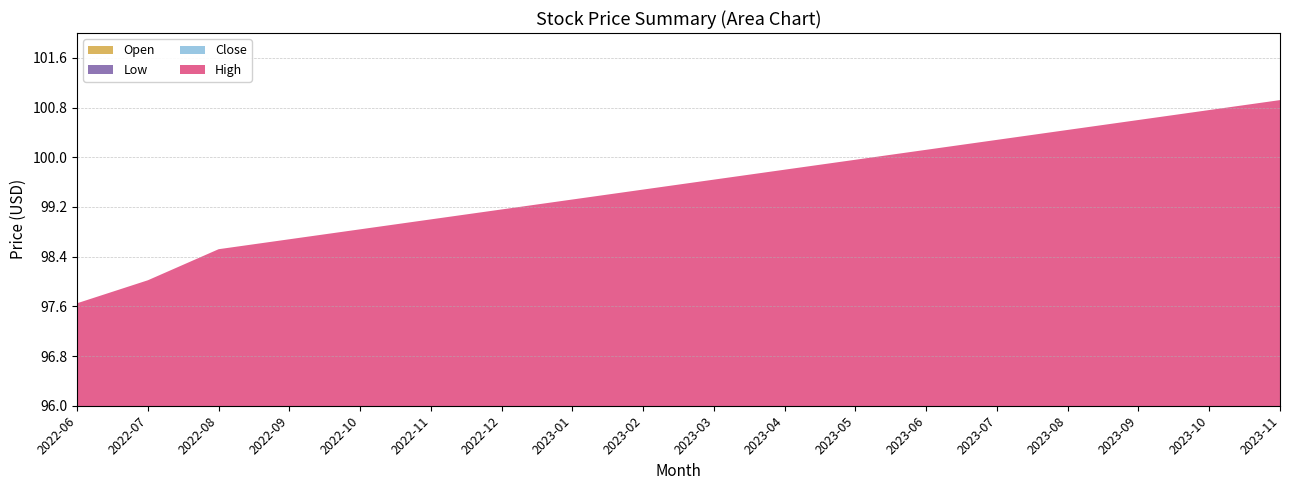

True or false: Close and Low intersect in this chart.

False